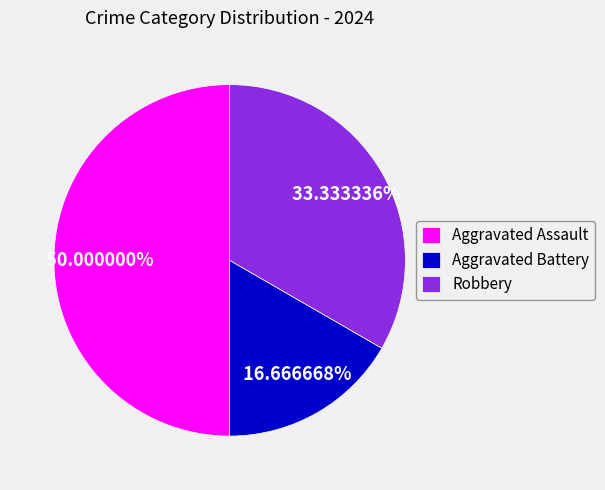

Which category has the biggest portion of the pie?

Aggravated Assault